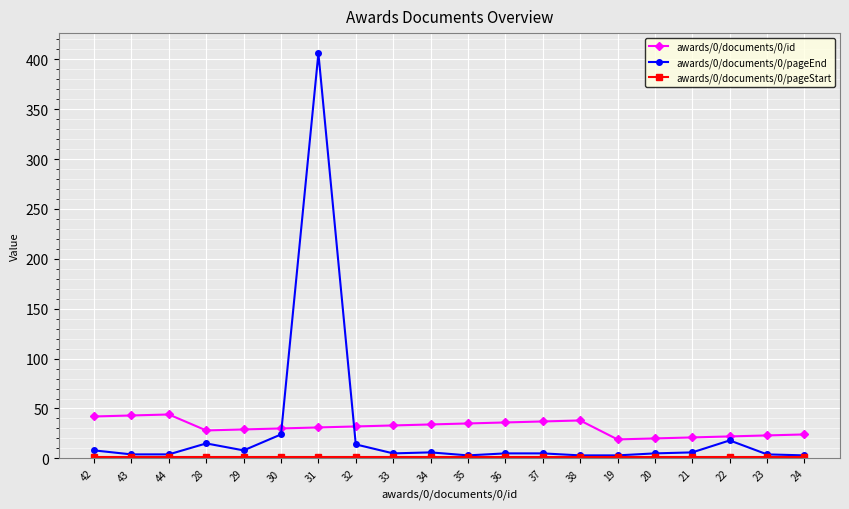

True or false: awards/0/documents/0/id has a value of 32 at 32.

True